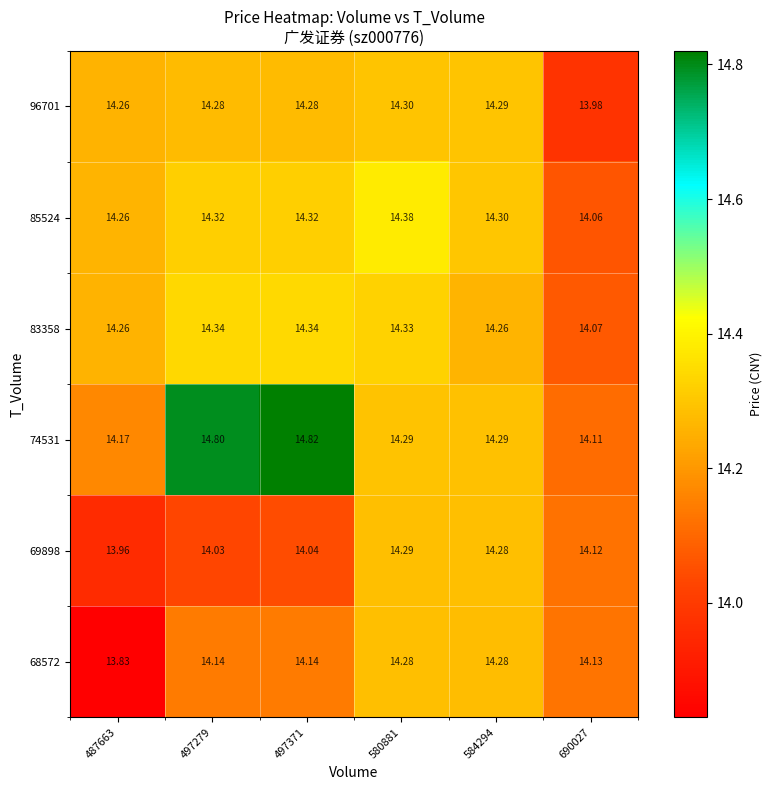

Is the value of 74531 at 584294 greater than the value of 68572 at 497279?

Yes